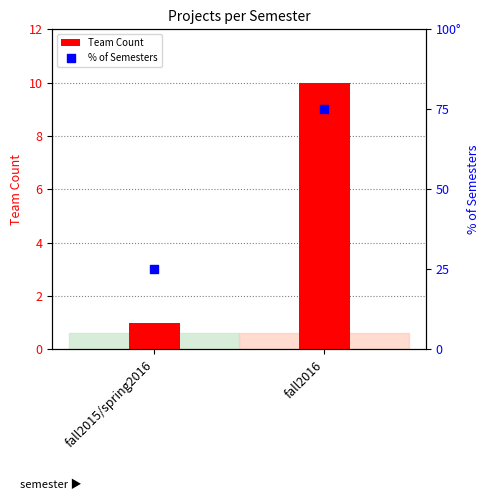

What are all the series names shown in the legend?

Team Count, % of Semesters